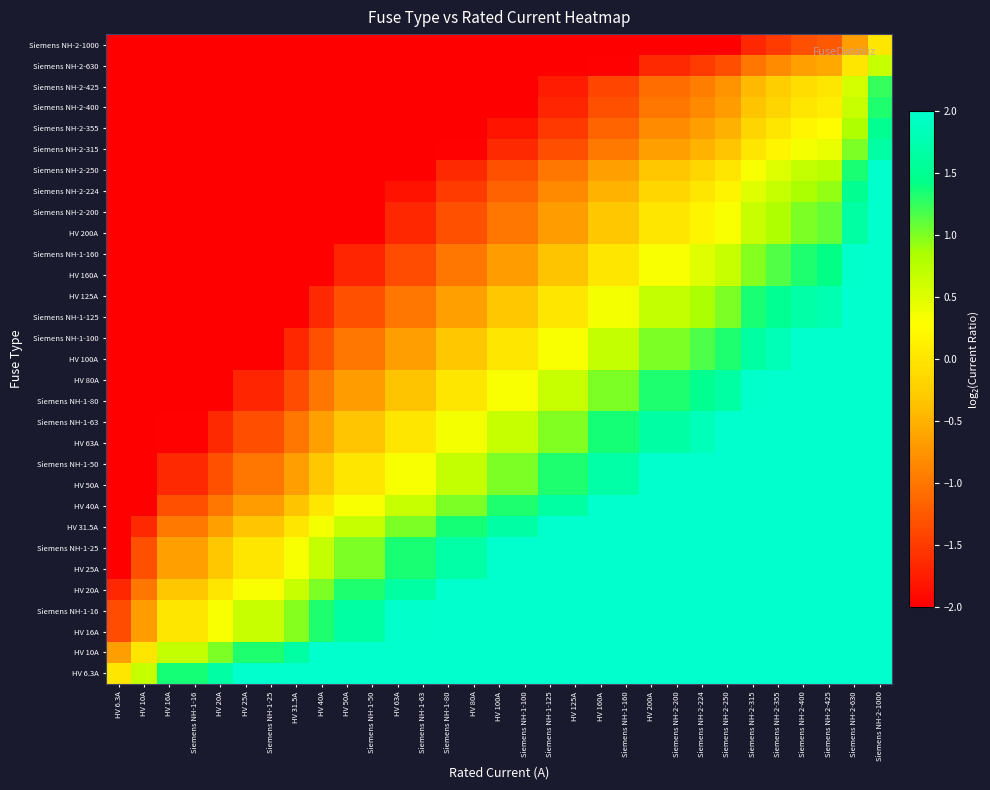

Reading left to right, what are all the values shown in this chart?

HV 6.3A: HV 6.3A=0.0	HV 10A=0.7	HV 16A=1.3	Siemens NH-1-16=1.3	HV 20A=1.7	HV 25A=2.0	Siemens NH-1-25=2.0	HV 31.5A=2.0	HV 40A=2.0	HV 50A=2.0	Siemens NH-1-50=2.0	HV 63A=2.0	Siemens NH-1-63=2.0	Siemens NH-1-80=2.0	HV 80A=2.0	HV 100A=2.0	Siemens NH-1-100=2.0	Siemens NH-1-125=2.0	HV 125A=2.0	HV 160A=2.0	Siemens NH-1-160=2.0	HV 200A=2.0	Siemens NH-2-200=2.0	Siemens NH-2-224=2.0	Siemens NH-2-250=2.0	Siemens NH-2-315=2.0	Siemens NH-2-355=2.0	Siemens NH-2-400=2.0	Siemens NH-2-425=2.0	Siemens NH-2-630=2.0	Siemens NH-2-1000=2.0
HV 10A: HV 6.3A=-0.7	HV 10A=0.0	HV 16A=0.7	Siemens NH-1-16=0.7	HV 20A=1.0	HV 25A=1.3	Siemens NH-1-25=1.3	HV 31.5A=1.7	HV 40A=2.0	HV 50A=2.0	Siemens NH-1-50=2.0	HV 63A=2.0	Siemens NH-1-63=2.0	Siemens NH-1-80=2.0	HV 80A=2.0	HV 100A=2.0	Siemens NH-1-100=2.0	Siemens NH-1-125=2.0	HV 125A=2.0	HV 160A=2.0	Siemens NH-1-160=2.0	HV 200A=2.0	Siemens NH-2-200=2.0	Siemens NH-2-224=2.0	Siemens NH-2-250=2.0	Siemens NH-2-315=2.0	Siemens NH-2-355=2.0	Siemens NH-2-400=2.0	Siemens NH-2-425=2.0	Siemens NH-2-630=2.0	Siemens NH-2-1000=2.0
HV 16A: HV 6.3A=-1.3	HV 10A=-0.7	HV 16A=0.0	Siemens NH-1-16=0.0	HV 20A=0.3	HV 25A=0.6	Siemens NH-1-25=0.6	HV 31.5A=1.0	HV 40A=1.3	HV 50A=1.6	Siemens NH-1-50=1.6	HV 63A=2.0	Siemens NH-1-63=2.0	Siemens NH-1-80=2.0	HV 80A=2.0	HV 100A=2.0	Siemens NH-1-100=2.0	Siemens NH-1-125=2.0	HV 125A=2.0	HV 160A=2.0	Siemens NH-1-160=2.0	HV 200A=2.0	Siemens NH-2-200=2.0	Siemens NH-2-224=2.0	Siemens NH-2-250=2.0	Siemens NH-2-315=2.0	Siemens NH-2-355=2.0	Siemens NH-2-400=2.0	Siemens NH-2-425=2.0	Siemens NH-2-630=2.0	Siemens NH-2-1000=2.0
Siemens NH-1-16: HV 6.3A=-1.3	HV 10A=-0.7	HV 16A=0.0	Siemens NH-1-16=0.0	HV 20A=0.3	HV 25A=0.6	Siemens NH-1-25=0.6	HV 31.5A=1.0	HV 40A=1.3	HV 50A=1.6	Siemens NH-1-50=1.6	HV 63A=2.0	Siemens NH-1-63=2.0	Siemens NH-1-80=2.0	HV 80A=2.0	HV 100A=2.0	Siemens NH-1-100=2.0	Siemens NH-1-125=2.0	HV 125A=2.0	HV 160A=2.0	Siemens NH-1-160=2.0	HV 200A=2.0	Siemens NH-2-200=2.0	Siemens NH-2-224=2.0	Siemens NH-2-250=2.0	Siemens NH-2-315=2.0	Siemens NH-2-355=2.0	Siemens NH-2-400=2.0	Siemens NH-2-425=2.0	Siemens NH-2-630=2.0	Siemens NH-2-1000=2.0
HV 20A: HV 6.3A=-1.7	HV 10A=-1.0	HV 16A=-0.3	Siemens NH-1-16=-0.3	HV 20A=0.0	HV 25A=0.3	Siemens NH-1-25=0.3	HV 31.5A=0.7	HV 40A=1.0	HV 50A=1.3	Siemens NH-1-50=1.3	HV 63A=1.7	Siemens NH-1-63=1.7	Siemens NH-1-80=2.0	HV 80A=2.0	HV 100A=2.0	Siemens NH-1-100=2.0	Siemens NH-1-125=2.0	HV 125A=2.0	HV 160A=2.0	Siemens NH-1-160=2.0	HV 200A=2.0	Siemens NH-2-200=2.0	Siemens NH-2-224=2.0	Siemens NH-2-250=2.0	Siemens NH-2-315=2.0	Siemens NH-2-355=2.0	Siemens NH-2-400=2.0	Siemens NH-2-425=2.0	Siemens NH-2-630=2.0	Siemens NH-2-1000=2.0
HV 25A: HV 6.3A=-2.0	HV 10A=-1.3	HV 16A=-0.6	Siemens NH-1-16=-0.6	HV 20A=-0.3	HV 25A=0.0	Siemens NH-1-25=0.0	HV 31.5A=0.3	HV 40A=0.7	HV 50A=1.0	Siemens NH-1-50=1.0	HV 63A=1.3	Siemens NH-1-63=1.3	Siemens NH-1-80=1.7	HV 80A=1.7	HV 100A=2.0	Siemens NH-1-100=2.0	Siemens NH-1-125=2.0	HV 125A=2.0	HV 160A=2.0	Siemens NH-1-160=2.0	HV 200A=2.0	Siemens NH-2-200=2.0	Siemens NH-2-224=2.0	Siemens NH-2-250=2.0	Siemens NH-2-315=2.0	Siemens NH-2-355=2.0	Siemens NH-2-400=2.0	Siemens NH-2-425=2.0	Siemens NH-2-630=2.0	Siemens NH-2-1000=2.0
Siemens NH-1-25: HV 6.3A=-2.0	HV 10A=-1.3	HV 16A=-0.6	Siemens NH-1-16=-0.6	HV 20A=-0.3	HV 25A=0.0	Siemens NH-1-25=0.0	HV 31.5A=0.3	HV 40A=0.7	HV 50A=1.0	Siemens NH-1-50=1.0	HV 63A=1.3	Siemens NH-1-63=1.3	Siemens NH-1-80=1.7	HV 80A=1.7	HV 100A=2.0	Siemens NH-1-100=2.0	Siemens NH-1-125=2.0	HV 125A=2.0	HV 160A=2.0	Siemens NH-1-160=2.0	HV 200A=2.0	Siemens NH-2-200=2.0	Siemens NH-2-224=2.0	Siemens NH-2-250=2.0	Siemens NH-2-315=2.0	Siemens NH-2-355=2.0	Siemens NH-2-400=2.0	Siemens NH-2-425=2.0	Siemens NH-2-630=2.0	Siemens NH-2-1000=2.0
HV 31.5A: HV 6.3A=-2.0	HV 10A=-1.7	HV 16A=-1.0	Siemens NH-1-16=-1.0	HV 20A=-0.7	HV 25A=-0.3	Siemens NH-1-25=-0.3	HV 31.5A=0.0	HV 40A=0.3	HV 50A=0.7	Siemens NH-1-50=0.7	HV 63A=1.0	Siemens NH-1-63=1.0	Siemens NH-1-80=1.3	HV 80A=1.3	HV 100A=1.7	Siemens NH-1-100=1.7	Siemens NH-1-125=2.0	HV 125A=2.0	HV 160A=2.0	Siemens NH-1-160=2.0	HV 200A=2.0	Siemens NH-2-200=2.0	Siemens NH-2-224=2.0	Siemens NH-2-250=2.0	Siemens NH-2-315=2.0	Siemens NH-2-355=2.0	Siemens NH-2-400=2.0	Siemens NH-2-425=2.0	Siemens NH-2-630=2.0	Siemens NH-2-1000=2.0
HV 40A: HV 6.3A=-2.0	HV 10A=-2.0	HV 16A=-1.3	Siemens NH-1-16=-1.3	HV 20A=-1.0	HV 25A=-0.7	Siemens NH-1-25=-0.7	HV 31.5A=-0.3	HV 40A=0.0	HV 50A=0.3	Siemens NH-1-50=0.3	HV 63A=0.7	Siemens NH-1-63=0.7	Siemens NH-1-80=1.0	HV 80A=1.0	HV 100A=1.3	Siemens NH-1-100=1.3	Siemens NH-1-125=1.6	HV 125A=1.6	HV 160A=2.0	Siemens NH-1-160=2.0	HV 200A=2.0	Siemens NH-2-200=2.0	Siemens NH-2-224=2.0	Siemens NH-2-250=2.0	Siemens NH-2-315=2.0	Siemens NH-2-355=2.0	Siemens NH-2-400=2.0	Siemens NH-2-425=2.0	Siemens NH-2-630=2.0	Siemens NH-2-1000=2.0
HV 50A: HV 6.3A=-2.0	HV 10A=-2.0	HV 16A=-1.6	Siemens NH-1-16=-1.6	HV 20A=-1.3	HV 25A=-1.0	Siemens NH-1-25=-1.0	HV 31.5A=-0.7	HV 40A=-0.3	HV 50A=0.0	Siemens NH-1-50=0.0	HV 63A=0.3	Siemens NH-1-63=0.3	Siemens NH-1-80=0.7	HV 80A=0.7	HV 100A=1.0	Siemens NH-1-100=1.0	Siemens NH-1-125=1.3	HV 125A=1.3	HV 160A=1.7	Siemens NH-1-160=1.7	HV 200A=2.0	Siemens NH-2-200=2.0	Siemens NH-2-224=2.0	Siemens NH-2-250=2.0	Siemens NH-2-315=2.0	Siemens NH-2-355=2.0	Siemens NH-2-400=2.0	Siemens NH-2-425=2.0	Siemens NH-2-630=2.0	Siemens NH-2-1000=2.0
Siemens NH-1-50: HV 6.3A=-2.0	HV 10A=-2.0	HV 16A=-1.6	Siemens NH-1-16=-1.6	HV 20A=-1.3	HV 25A=-1.0	Siemens NH-1-25=-1.0	HV 31.5A=-0.7	HV 40A=-0.3	HV 50A=0.0	Siemens NH-1-50=0.0	HV 63A=0.3	Siemens NH-1-63=0.3	Siemens NH-1-80=0.7	HV 80A=0.7	HV 100A=1.0	Siemens NH-1-100=1.0	Siemens NH-1-125=1.3	HV 125A=1.3	HV 160A=1.7	Siemens NH-1-160=1.7	HV 200A=2.0	Siemens NH-2-200=2.0	Siemens NH-2-224=2.0	Siemens NH-2-250=2.0	Siemens NH-2-315=2.0	Siemens NH-2-355=2.0	Siemens NH-2-400=2.0	Siemens NH-2-425=2.0	Siemens NH-2-630=2.0	Siemens NH-2-1000=2.0
HV 63A: HV 6.3A=-2.0	HV 10A=-2.0	HV 16A=-2.0	Siemens NH-1-16=-2.0	HV 20A=-1.7	HV 25A=-1.3	Siemens NH-1-25=-1.3	HV 31.5A=-1.0	HV 40A=-0.7	HV 50A=-0.3	Siemens NH-1-50=-0.3	HV 63A=0.0	Siemens NH-1-63=0.0	Siemens NH-1-80=0.3	HV 80A=0.3	HV 100A=0.7	Siemens NH-1-100=0.7	Siemens NH-1-125=1.0	HV 125A=1.0	HV 160A=1.3	Siemens NH-1-160=1.3	HV 200A=1.7	Siemens NH-2-200=1.7	Siemens NH-2-224=1.8	Siemens NH-2-250=2.0	Siemens NH-2-315=2.0	Siemens NH-2-355=2.0	Siemens NH-2-400=2.0	Siemens NH-2-425=2.0	Siemens NH-2-630=2.0	Siemens NH-2-1000=2.0
Siemens NH-1-63: HV 6.3A=-2.0	HV 10A=-2.0	HV 16A=-2.0	Siemens NH-1-16=-2.0	HV 20A=-1.7	HV 25A=-1.3	Siemens NH-1-25=-1.3	HV 31.5A=-1.0	HV 40A=-0.7	HV 50A=-0.3	Siemens NH-1-50=-0.3	HV 63A=0.0	Siemens NH-1-63=0.0	Siemens NH-1-80=0.3	HV 80A=0.3	HV 100A=0.7	Siemens NH-1-100=0.7	Siemens NH-1-125=1.0	HV 125A=1.0	HV 160A=1.3	Siemens NH-1-160=1.3	HV 200A=1.7	Siemens NH-2-200=1.7	Siemens NH-2-224=1.8	Siemens NH-2-250=2.0	Siemens NH-2-315=2.0	Siemens NH-2-355=2.0	Siemens NH-2-400=2.0	Siemens NH-2-425=2.0	Siemens NH-2-630=2.0	Siemens NH-2-1000=2.0
Siemens NH-1-80: HV 6.3A=-2.0	HV 10A=-2.0	HV 16A=-2.0	Siemens NH-1-16=-2.0	HV 20A=-2.0	HV 25A=-1.7	Siemens NH-1-25=-1.7	HV 31.5A=-1.3	HV 40A=-1.0	HV 50A=-0.7	Siemens NH-1-50=-0.7	HV 63A=-0.3	Siemens NH-1-63=-0.3	Siemens NH-1-80=0.0	HV 80A=0.0	HV 100A=0.3	Siemens NH-1-100=0.3	Siemens NH-1-125=0.6	HV 125A=0.6	HV 160A=1.0	Siemens NH-1-160=1.0	HV 200A=1.3	Siemens NH-2-200=1.3	Siemens NH-2-224=1.5	Siemens NH-2-250=1.6	Siemens NH-2-315=2.0	Siemens NH-2-355=2.0	Siemens NH-2-400=2.0	Siemens NH-2-425=2.0	Siemens NH-2-630=2.0	Siemens NH-2-1000=2.0
HV 80A: HV 6.3A=-2.0	HV 10A=-2.0	HV 16A=-2.0	Siemens NH-1-16=-2.0	HV 20A=-2.0	HV 25A=-1.7	Siemens NH-1-25=-1.7	HV 31.5A=-1.3	HV 40A=-1.0	HV 50A=-0.7	Siemens NH-1-50=-0.7	HV 63A=-0.3	Siemens NH-1-63=-0.3	Siemens NH-1-80=0.0	HV 80A=0.0	HV 100A=0.3	Siemens NH-1-100=0.3	Siemens NH-1-125=0.6	HV 125A=0.6	HV 160A=1.0	Siemens NH-1-160=1.0	HV 200A=1.3	Siemens NH-2-200=1.3	Siemens NH-2-224=1.5	Siemens NH-2-250=1.6	Siemens NH-2-315=2.0	Siemens NH-2-355=2.0	Siemens NH-2-400=2.0	Siemens NH-2-425=2.0	Siemens NH-2-630=2.0	Siemens NH-2-1000=2.0
HV 100A: HV 6.3A=-2.0	HV 10A=-2.0	HV 16A=-2.0	Siemens NH-1-16=-2.0	HV 20A=-2.0	HV 25A=-2.0	Siemens NH-1-25=-2.0	HV 31.5A=-1.7	HV 40A=-1.3	HV 50A=-1.0	Siemens NH-1-50=-1.0	HV 63A=-0.7	Siemens NH-1-63=-0.7	Siemens NH-1-80=-0.3	HV 80A=-0.3	HV 100A=0.0	Siemens NH-1-100=0.0	Siemens NH-1-125=0.3	HV 125A=0.3	HV 160A=0.7	Siemens NH-1-160=0.7	HV 200A=1.0	Siemens NH-2-200=1.0	Siemens NH-2-224=1.2	Siemens NH-2-250=1.3	Siemens NH-2-315=1.7	Siemens NH-2-355=1.8	Siemens NH-2-400=2.0	Siemens NH-2-425=2.0	Siemens NH-2-630=2.0	Siemens NH-2-1000=2.0
Siemens NH-1-100: HV 6.3A=-2.0	HV 10A=-2.0	HV 16A=-2.0	Siemens NH-1-16=-2.0	HV 20A=-2.0	HV 25A=-2.0	Siemens NH-1-25=-2.0	HV 31.5A=-1.7	HV 40A=-1.3	HV 50A=-1.0	Siemens NH-1-50=-1.0	HV 63A=-0.7	Siemens NH-1-63=-0.7	Siemens NH-1-80=-0.3	HV 80A=-0.3	HV 100A=0.0	Siemens NH-1-100=0.0	Siemens NH-1-125=0.3	HV 125A=0.3	HV 160A=0.7	Siemens NH-1-160=0.7	HV 200A=1.0	Siemens NH-2-200=1.0	Siemens NH-2-224=1.2	Siemens NH-2-250=1.3	Siemens NH-2-315=1.7	Siemens NH-2-355=1.8	Siemens NH-2-400=2.0	Siemens NH-2-425=2.0	Siemens NH-2-630=2.0	Siemens NH-2-1000=2.0
Siemens NH-1-125: HV 6.3A=-2.0	HV 10A=-2.0	HV 16A=-2.0	Siemens NH-1-16=-2.0	HV 20A=-2.0	HV 25A=-2.0	Siemens NH-1-25=-2.0	HV 31.5A=-2.0	HV 40A=-1.6	HV 50A=-1.3	Siemens NH-1-50=-1.3	HV 63A=-1.0	Siemens NH-1-63=-1.0	Siemens NH-1-80=-0.6	HV 80A=-0.6	HV 100A=-0.3	Siemens NH-1-100=-0.3	Siemens NH-1-125=0.0	HV 125A=0.0	HV 160A=0.4	Siemens NH-1-160=0.4	HV 200A=0.7	Siemens NH-2-200=0.7	Siemens NH-2-224=0.8	Siemens NH-2-250=1.0	Siemens NH-2-315=1.3	Siemens NH-2-355=1.5	Siemens NH-2-400=1.7	Siemens NH-2-425=1.8	Siemens NH-2-630=2.0	Siemens NH-2-1000=2.0
HV 125A: HV 6.3A=-2.0	HV 10A=-2.0	HV 16A=-2.0	Siemens NH-1-16=-2.0	HV 20A=-2.0	HV 25A=-2.0	Siemens NH-1-25=-2.0	HV 31.5A=-2.0	HV 40A=-1.6	HV 50A=-1.3	Siemens NH-1-50=-1.3	HV 63A=-1.0	Siemens NH-1-63=-1.0	Siemens NH-1-80=-0.6	HV 80A=-0.6	HV 100A=-0.3	Siemens NH-1-100=-0.3	Siemens NH-1-125=0.0	HV 125A=0.0	HV 160A=0.4	Siemens NH-1-160=0.4	HV 200A=0.7	Siemens NH-2-200=0.7	Siemens NH-2-224=0.8	Siemens NH-2-250=1.0	Siemens NH-2-315=1.3	Siemens NH-2-355=1.5	Siemens NH-2-400=1.7	Siemens NH-2-425=1.8	Siemens NH-2-630=2.0	Siemens NH-2-1000=2.0
HV 160A: HV 6.3A=-2.0	HV 10A=-2.0	HV 16A=-2.0	Siemens NH-1-16=-2.0	HV 20A=-2.0	HV 25A=-2.0	Siemens NH-1-25=-2.0	HV 31.5A=-2.0	HV 40A=-2.0	HV 50A=-1.7	Siemens NH-1-50=-1.7	HV 63A=-1.3	Siemens NH-1-63=-1.3	Siemens NH-1-80=-1.0	HV 80A=-1.0	HV 100A=-0.7	Siemens NH-1-100=-0.7	Siemens NH-1-125=-0.4	HV 125A=-0.4	HV 160A=0.0	Siemens NH-1-160=0.0	HV 200A=0.3	Siemens NH-2-200=0.3	Siemens NH-2-224=0.5	Siemens NH-2-250=0.6	Siemens NH-2-315=1.0	Siemens NH-2-355=1.1	Siemens NH-2-400=1.3	Siemens NH-2-425=1.4	Siemens NH-2-630=2.0	Siemens NH-2-1000=2.0
Siemens NH-1-160: HV 6.3A=-2.0	HV 10A=-2.0	HV 16A=-2.0	Siemens NH-1-16=-2.0	HV 20A=-2.0	HV 25A=-2.0	Siemens NH-1-25=-2.0	HV 31.5A=-2.0	HV 40A=-2.0	HV 50A=-1.7	Siemens NH-1-50=-1.7	HV 63A=-1.3	Siemens NH-1-63=-1.3	Siemens NH-1-80=-1.0	HV 80A=-1.0	HV 100A=-0.7	Siemens NH-1-100=-0.7	Siemens NH-1-125=-0.4	HV 125A=-0.4	HV 160A=0.0	Siemens NH-1-160=0.0	HV 200A=0.3	Siemens NH-2-200=0.3	Siemens NH-2-224=0.5	Siemens NH-2-250=0.6	Siemens NH-2-315=1.0	Siemens NH-2-355=1.1	Siemens NH-2-400=1.3	Siemens NH-2-425=1.4	Siemens NH-2-630=2.0	Siemens NH-2-1000=2.0
HV 200A: HV 6.3A=-2.0	HV 10A=-2.0	HV 16A=-2.0	Siemens NH-1-16=-2.0	HV 20A=-2.0	HV 25A=-2.0	Siemens NH-1-25=-2.0	HV 31.5A=-2.0	HV 40A=-2.0	HV 50A=-2.0	Siemens NH-1-50=-2.0	HV 63A=-1.7	Siemens NH-1-63=-1.7	Siemens NH-1-80=-1.3	HV 80A=-1.3	HV 100A=-1.0	Siemens NH-1-100=-1.0	Siemens NH-1-125=-0.7	HV 125A=-0.7	HV 160A=-0.3	Siemens NH-1-160=-0.3	HV 200A=0.0	Siemens NH-2-200=0.0	Siemens NH-2-224=0.2	Siemens NH-2-250=0.3	Siemens NH-2-315=0.7	Siemens NH-2-355=0.8	Siemens NH-2-400=1.0	Siemens NH-2-425=1.1	Siemens NH-2-630=1.7	Siemens NH-2-1000=2.0
Siemens NH-2-200: HV 6.3A=-2.0	HV 10A=-2.0	HV 16A=-2.0	Siemens NH-1-16=-2.0	HV 20A=-2.0	HV 25A=-2.0	Siemens NH-1-25=-2.0	HV 31.5A=-2.0	HV 40A=-2.0	HV 50A=-2.0	Siemens NH-1-50=-2.0	HV 63A=-1.7	Siemens NH-1-63=-1.7	Siemens NH-1-80=-1.3	HV 80A=-1.3	HV 100A=-1.0	Siemens NH-1-100=-1.0	Siemens NH-1-125=-0.7	HV 125A=-0.7	HV 160A=-0.3	Siemens NH-1-160=-0.3	HV 200A=0.0	Siemens NH-2-200=0.0	Siemens NH-2-224=0.2	Siemens NH-2-250=0.3	Siemens NH-2-315=0.7	Siemens NH-2-355=0.8	Siemens NH-2-400=1.0	Siemens NH-2-425=1.1	Siemens NH-2-630=1.7	Siemens NH-2-1000=2.0
Siemens NH-2-224: HV 6.3A=-2.0	HV 10A=-2.0	HV 16A=-2.0	Siemens NH-1-16=-2.0	HV 20A=-2.0	HV 25A=-2.0	Siemens NH-1-25=-2.0	HV 31.5A=-2.0	HV 40A=-2.0	HV 50A=-2.0	Siemens NH-1-50=-2.0	HV 63A=-1.8	Siemens NH-1-63=-1.8	Siemens NH-1-80=-1.5	HV 80A=-1.5	HV 100A=-1.2	Siemens NH-1-100=-1.2	Siemens NH-1-125=-0.8	HV 125A=-0.8	HV 160A=-0.5	Siemens NH-1-160=-0.5	HV 200A=-0.2	Siemens NH-2-200=-0.2	Siemens NH-2-224=0.0	Siemens NH-2-250=0.2	Siemens NH-2-315=0.5	Siemens NH-2-355=0.7	Siemens NH-2-400=0.8	Siemens NH-2-425=0.9	Siemens NH-2-630=1.5	Siemens NH-2-1000=2.0
Siemens NH-2-250: HV 6.3A=-2.0	HV 10A=-2.0	HV 16A=-2.0	Siemens NH-1-16=-2.0	HV 20A=-2.0	HV 25A=-2.0	Siemens NH-1-25=-2.0	HV 31.5A=-2.0	HV 40A=-2.0	HV 50A=-2.0	Siemens NH-1-50=-2.0	HV 63A=-2.0	Siemens NH-1-63=-2.0	Siemens NH-1-80=-1.6	HV 80A=-1.6	HV 100A=-1.3	Siemens NH-1-100=-1.3	Siemens NH-1-125=-1.0	HV 125A=-1.0	HV 160A=-0.6	Siemens NH-1-160=-0.6	HV 200A=-0.3	Siemens NH-2-200=-0.3	Siemens NH-2-224=-0.2	Siemens NH-2-250=0.0	Siemens NH-2-315=0.3	Siemens NH-2-355=0.5	Siemens NH-2-400=0.7	Siemens NH-2-425=0.8	Siemens NH-2-630=1.3	Siemens NH-2-1000=2.0
Siemens NH-2-315: HV 6.3A=-2.0	HV 10A=-2.0	HV 16A=-2.0	Siemens NH-1-16=-2.0	HV 20A=-2.0	HV 25A=-2.0	Siemens NH-1-25=-2.0	HV 31.5A=-2.0	HV 40A=-2.0	HV 50A=-2.0	Siemens NH-1-50=-2.0	HV 63A=-2.0	Siemens NH-1-63=-2.0	Siemens NH-1-80=-2.0	HV 80A=-2.0	HV 100A=-1.7	Siemens NH-1-100=-1.7	Siemens NH-1-125=-1.3	HV 125A=-1.3	HV 160A=-1.0	Siemens NH-1-160=-1.0	HV 200A=-0.7	Siemens NH-2-200=-0.7	Siemens NH-2-224=-0.5	Siemens NH-2-250=-0.3	Siemens NH-2-315=0.0	Siemens NH-2-355=0.2	Siemens NH-2-400=0.3	Siemens NH-2-425=0.4	Siemens NH-2-630=1.0	Siemens NH-2-1000=1.7
Siemens NH-2-355: HV 6.3A=-2.0	HV 10A=-2.0	HV 16A=-2.0	Siemens NH-1-16=-2.0	HV 20A=-2.0	HV 25A=-2.0	Siemens NH-1-25=-2.0	HV 31.5A=-2.0	HV 40A=-2.0	HV 50A=-2.0	Siemens NH-1-50=-2.0	HV 63A=-2.0	Siemens NH-1-63=-2.0	Siemens NH-1-80=-2.0	HV 80A=-2.0	HV 100A=-1.8	Siemens NH-1-100=-1.8	Siemens NH-1-125=-1.5	HV 125A=-1.5	HV 160A=-1.1	Siemens NH-1-160=-1.1	HV 200A=-0.8	Siemens NH-2-200=-0.8	Siemens NH-2-224=-0.7	Siemens NH-2-250=-0.5	Siemens NH-2-315=-0.2	Siemens NH-2-355=0.0	Siemens NH-2-400=0.2	Siemens NH-2-425=0.3	Siemens NH-2-630=0.8	Siemens NH-2-1000=1.5
Siemens NH-2-400: HV 6.3A=-2.0	HV 10A=-2.0	HV 16A=-2.0	Siemens NH-1-16=-2.0	HV 20A=-2.0	HV 25A=-2.0	Siemens NH-1-25=-2.0	HV 31.5A=-2.0	HV 40A=-2.0	HV 50A=-2.0	Siemens NH-1-50=-2.0	HV 63A=-2.0	Siemens NH-1-63=-2.0	Siemens NH-1-80=-2.0	HV 80A=-2.0	HV 100A=-2.0	Siemens NH-1-100=-2.0	Siemens NH-1-125=-1.7	HV 125A=-1.7	HV 160A=-1.3	Siemens NH-1-160=-1.3	HV 200A=-1.0	Siemens NH-2-200=-1.0	Siemens NH-2-224=-0.8	Siemens NH-2-250=-0.7	Siemens NH-2-315=-0.3	Siemens NH-2-355=-0.2	Siemens NH-2-400=0.0	Siemens NH-2-425=0.1	Siemens NH-2-630=0.7	Siemens NH-2-1000=1.3
Siemens NH-2-425: HV 6.3A=-2.0	HV 10A=-2.0	HV 16A=-2.0	Siemens NH-1-16=-2.0	HV 20A=-2.0	HV 25A=-2.0	Siemens NH-1-25=-2.0	HV 31.5A=-2.0	HV 40A=-2.0	HV 50A=-2.0	Siemens NH-1-50=-2.0	HV 63A=-2.0	Siemens NH-1-63=-2.0	Siemens NH-1-80=-2.0	HV 80A=-2.0	HV 100A=-2.0	Siemens NH-1-100=-2.0	Siemens NH-1-125=-1.8	HV 125A=-1.8	HV 160A=-1.4	Siemens NH-1-160=-1.4	HV 200A=-1.1	Siemens NH-2-200=-1.1	Siemens NH-2-224=-0.9	Siemens NH-2-250=-0.8	Siemens NH-2-315=-0.4	Siemens NH-2-355=-0.3	Siemens NH-2-400=-0.1	Siemens NH-2-425=0.0	Siemens NH-2-630=0.6	Siemens NH-2-1000=1.2
Siemens NH-2-630: HV 6.3A=-2.0	HV 10A=-2.0	HV 16A=-2.0	Siemens NH-1-16=-2.0	HV 20A=-2.0	HV 25A=-2.0	Siemens NH-1-25=-2.0	HV 31.5A=-2.0	HV 40A=-2.0	HV 50A=-2.0	Siemens NH-1-50=-2.0	HV 63A=-2.0	Siemens NH-1-63=-2.0	Siemens NH-1-80=-2.0	HV 80A=-2.0	HV 100A=-2.0	Siemens NH-1-100=-2.0	Siemens NH-1-125=-2.0	HV 125A=-2.0	HV 160A=-2.0	Siemens NH-1-160=-2.0	HV 200A=-1.7	Siemens NH-2-200=-1.7	Siemens NH-2-224=-1.5	Siemens NH-2-250=-1.3	Siemens NH-2-315=-1.0	Siemens NH-2-355=-0.8	Siemens NH-2-400=-0.7	Siemens NH-2-425=-0.6	Siemens NH-2-630=0.0	Siemens NH-2-1000=0.7
Siemens NH-2-1000: HV 6.3A=-2.0	HV 10A=-2.0	HV 16A=-2.0	Siemens NH-1-16=-2.0	HV 20A=-2.0	HV 25A=-2.0	Siemens NH-1-25=-2.0	HV 31.5A=-2.0	HV 40A=-2.0	HV 50A=-2.0	Siemens NH-1-50=-2.0	HV 63A=-2.0	Siemens NH-1-63=-2.0	Siemens NH-1-80=-2.0	HV 80A=-2.0	HV 100A=-2.0	Siemens NH-1-100=-2.0	Siemens NH-1-125=-2.0	HV 125A=-2.0	HV 160A=-2.0	Siemens NH-1-160=-2.0	HV 200A=-2.0	Siemens NH-2-200=-2.0	Siemens NH-2-224=-2.0	Siemens NH-2-250=-2.0	Siemens NH-2-315=-1.7	Siemens NH-2-355=-1.5	Siemens NH-2-400=-1.3	Siemens NH-2-425=-1.2	Siemens NH-2-630=-0.7	Siemens NH-2-1000=0.0